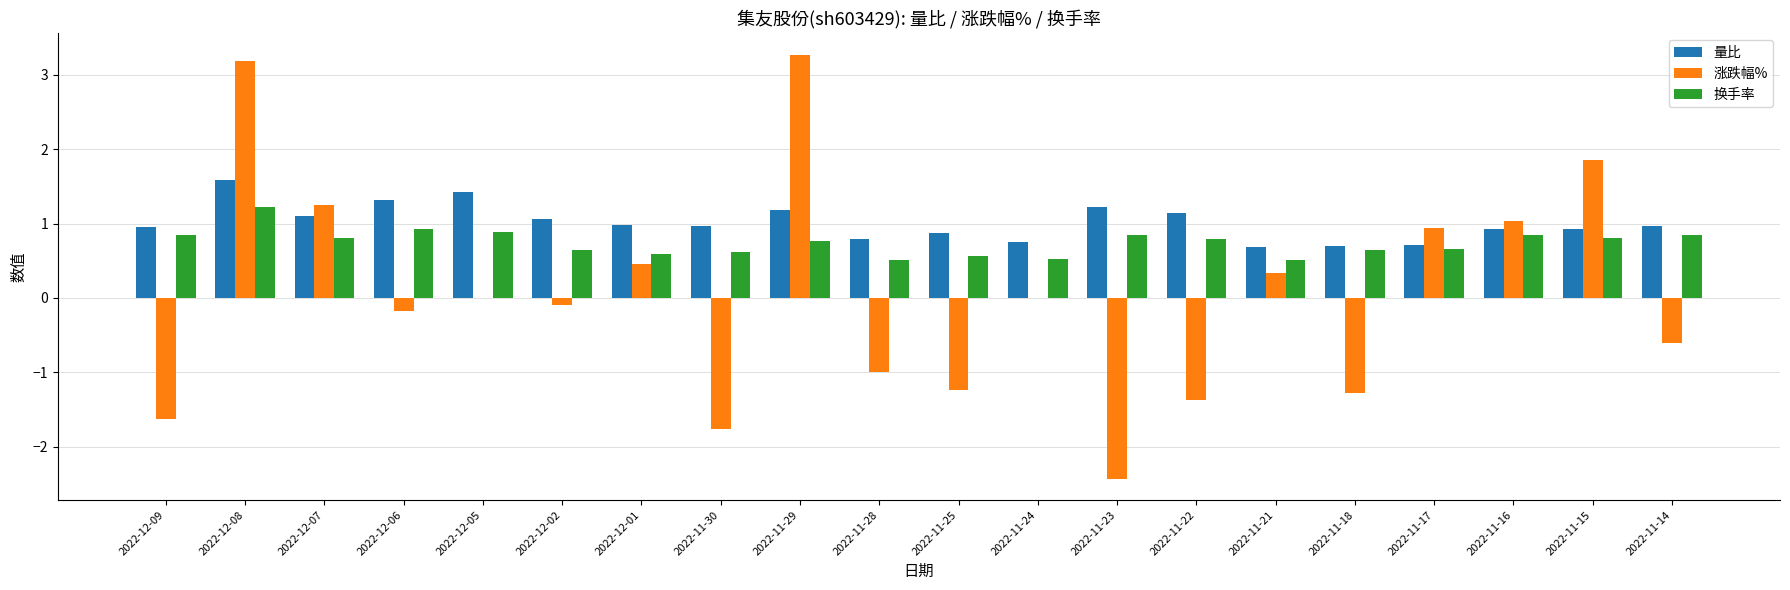

Which series changed the most between 2022-12-07 and 2022-12-01?

涨跌幅%